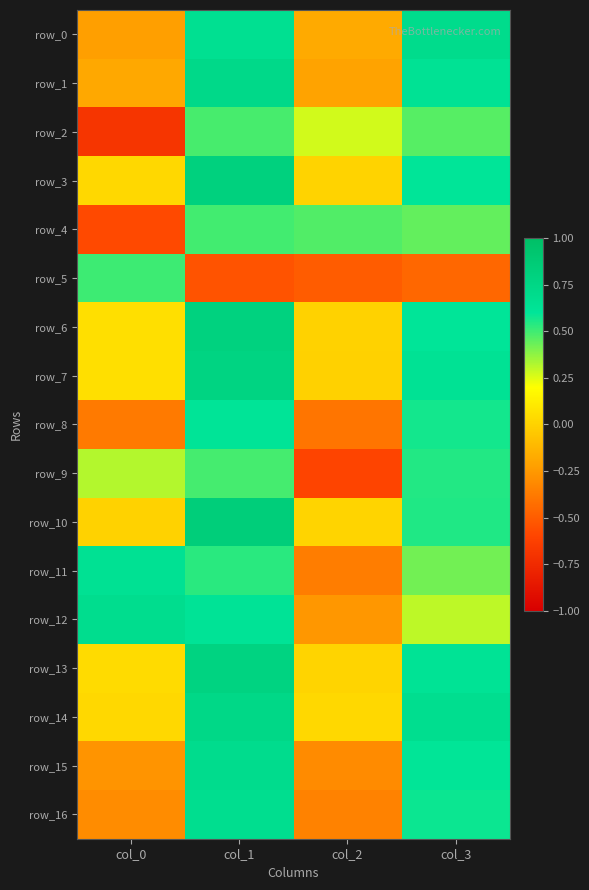

At col_2, list the series in order from smallest to largest.

row_9, row_5, row_8, row_11, row_16, row_15, row_12, row_1, row_0, row_7, row_6, row_3, row_10, row_13, row_14, row_2, row_4